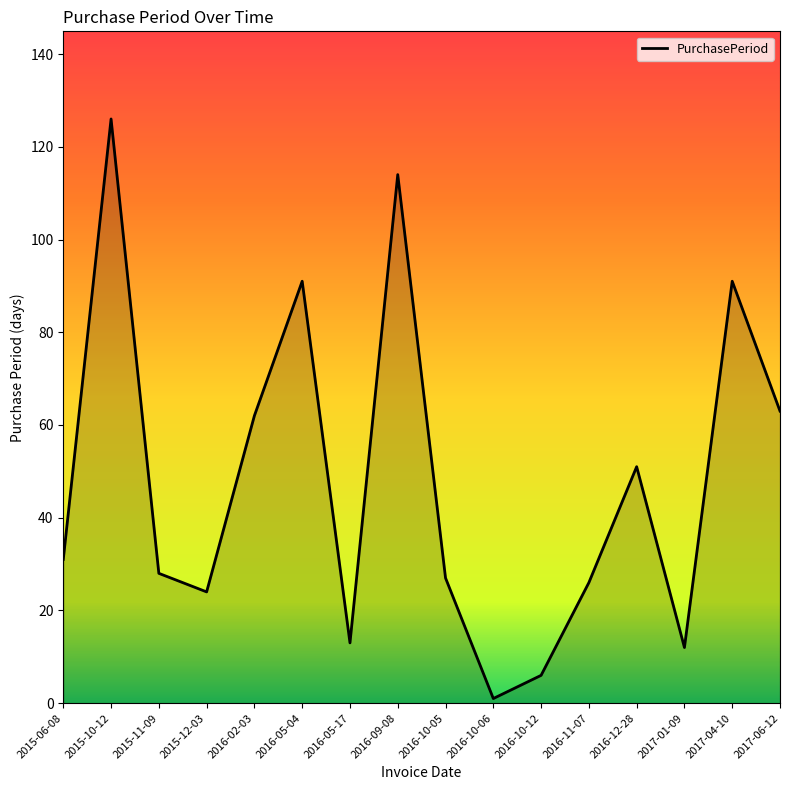

What is the maximum value shown in the chart?

126